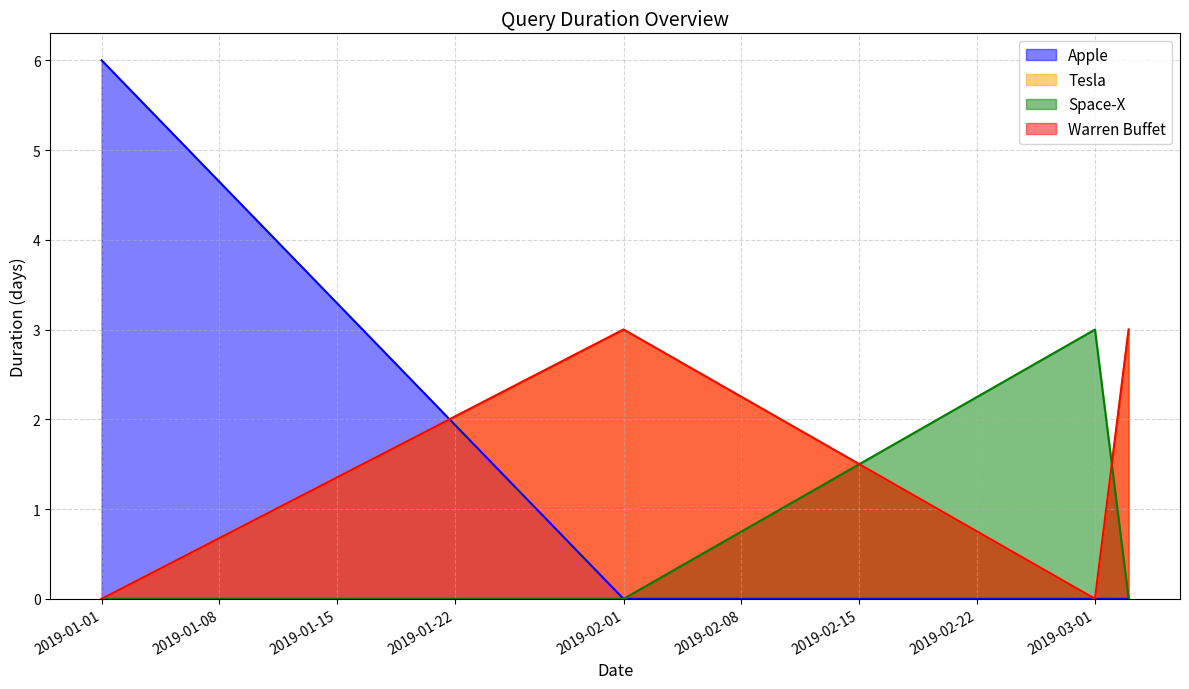

Is the value of Space-X at 2019-03-03 greater than the value of Apple at 2019-03-01?

No